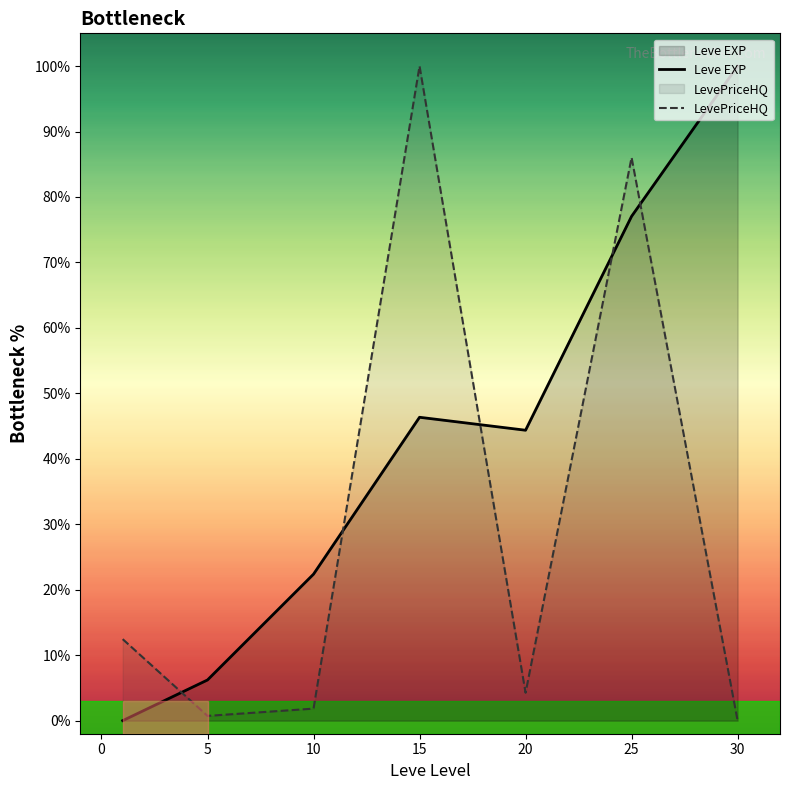

What is the difference between the second highest and minimum values in the Leve EXP series?

77.0